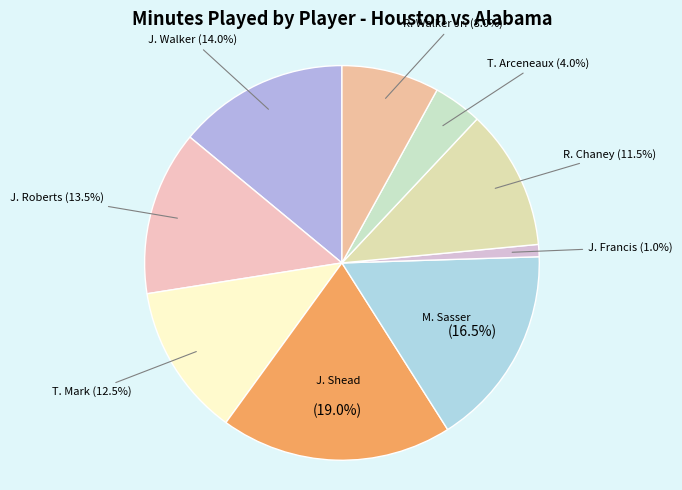

Rank the categories by value from highest to lowest.

J. Shead, M. Sasser, J. Walker, J. Roberts, T. Mark, R. Chaney, R. Walker Jr., T. Arceneaux, J. Francis